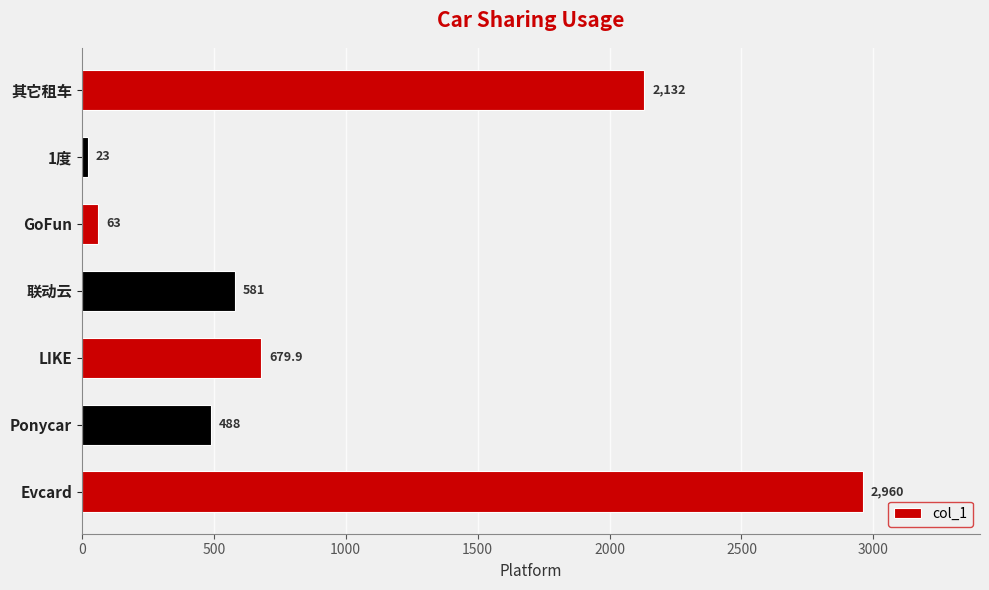

Is it true that the value at Evcard is 5139.9?

False